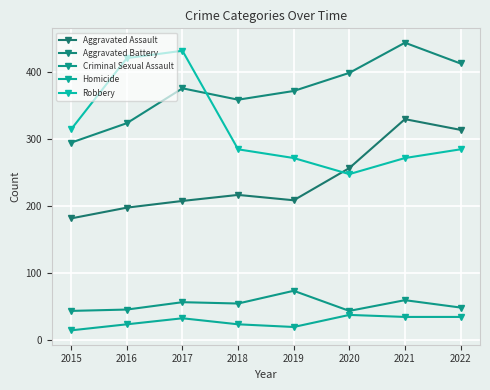

Reading right to left, transcribe all the data shown in this chart.

Aggravated Assault: 314	330	257	209	217	208	198	182
Aggravated Battery: 413	444	399	372	359	376	324	295
Criminal Sexual Assault: 49	60	44	74	55	57	46	44
Homicide: 35	35	38	20	24	33	24	15
Robbery: 285	272	248	272	285	432	421	315